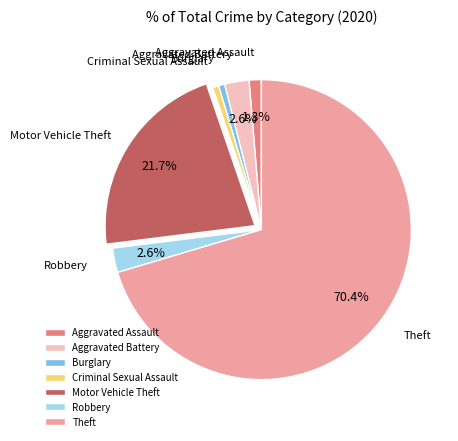

Which category accounts for the majority?

Theft